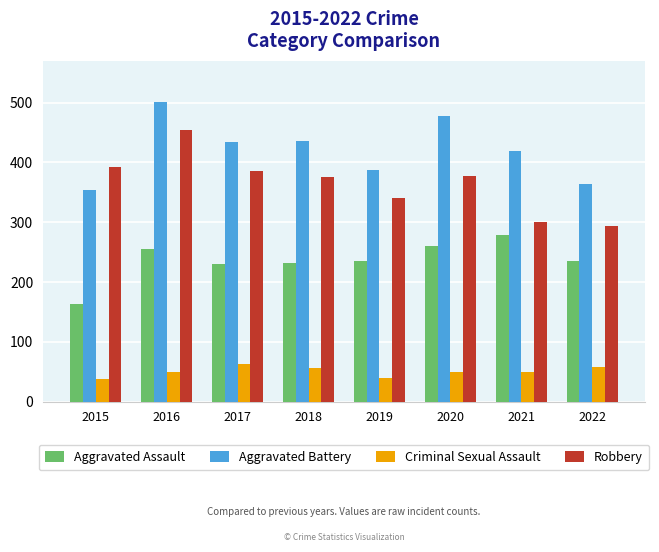

Which category has the lowest value in the Aggravated Assault series?

2015